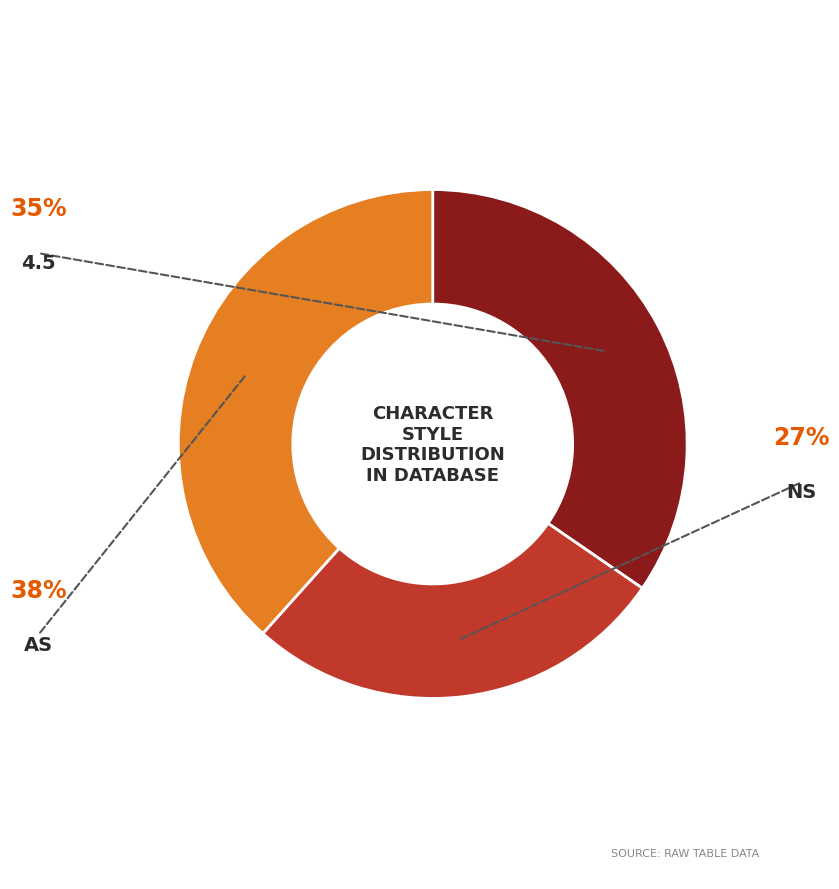

Count the number of slices in the pie.

3